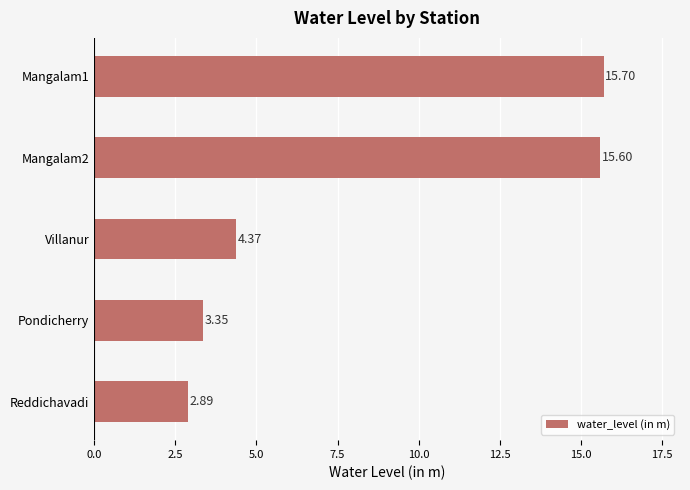

What is the minimum value shown in the chart?

2.9